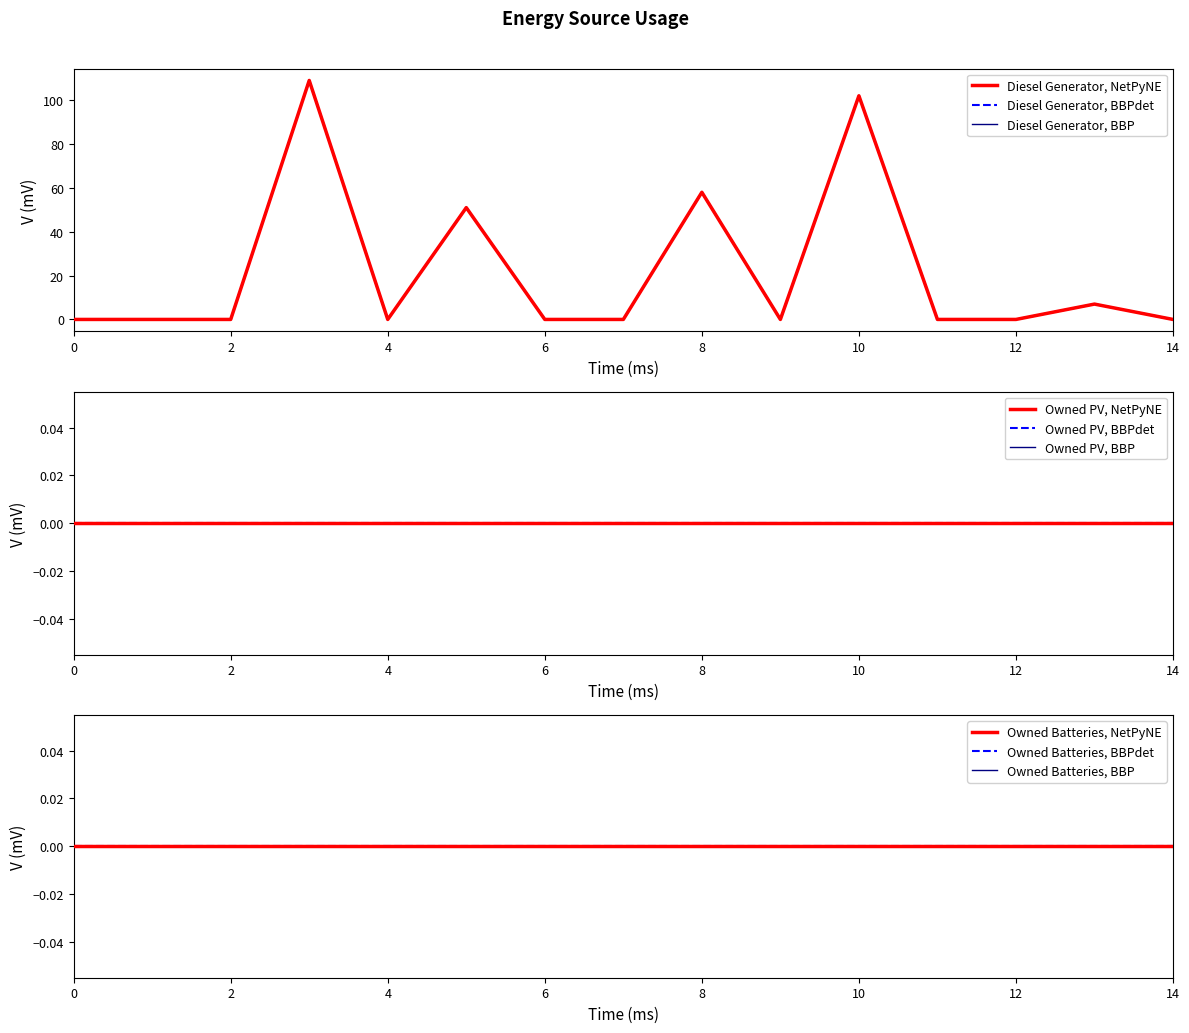

True or false: Owned Batteries has a value of 0 at 12.

True